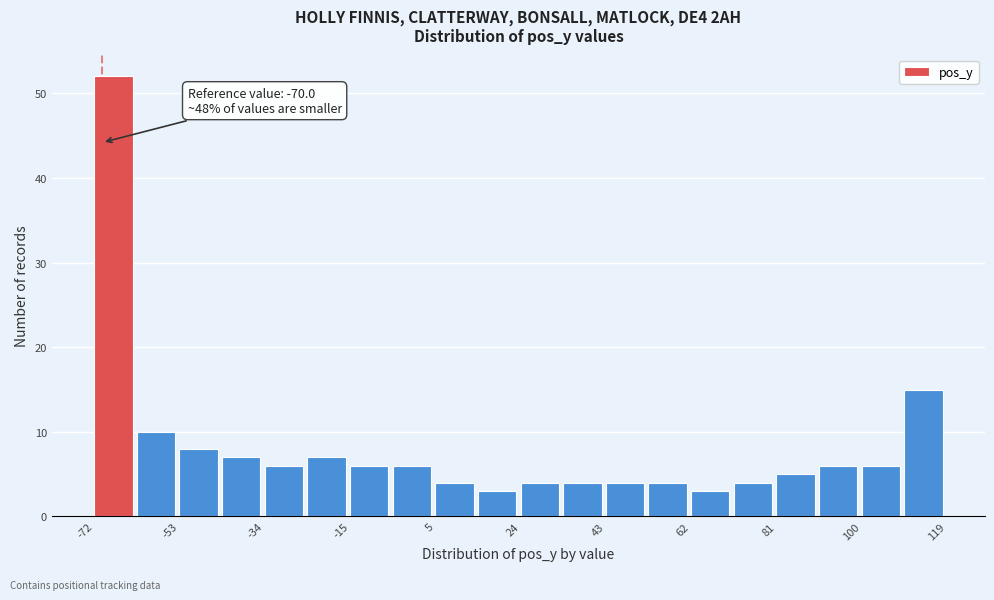

Over which range of the x-axis is the bar tallest?

-72 to -62